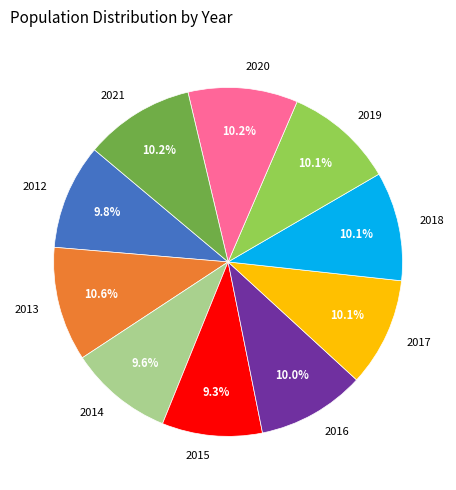

To the nearest percent, what is the difference between the largest and smallest slice percentages?

1%